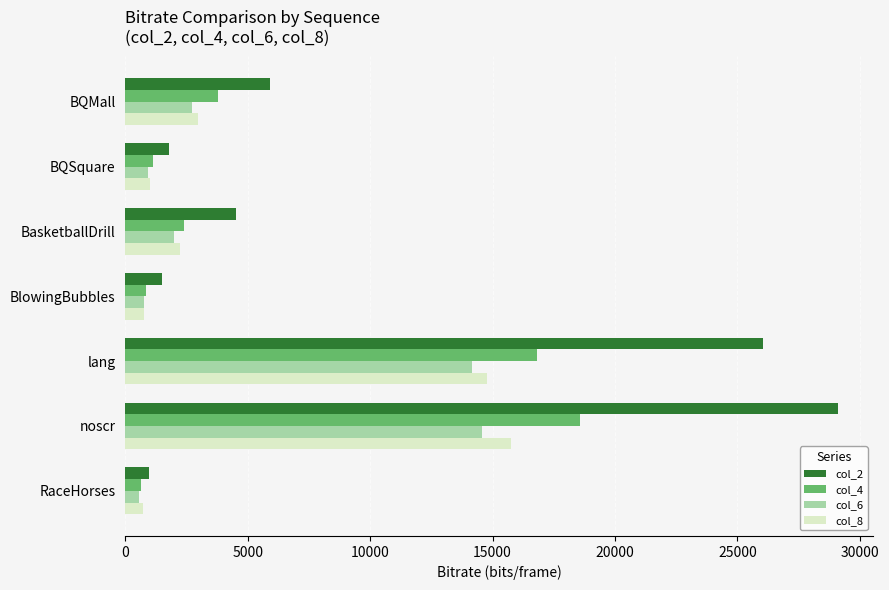

What is the sum of all col_8 values?

38236